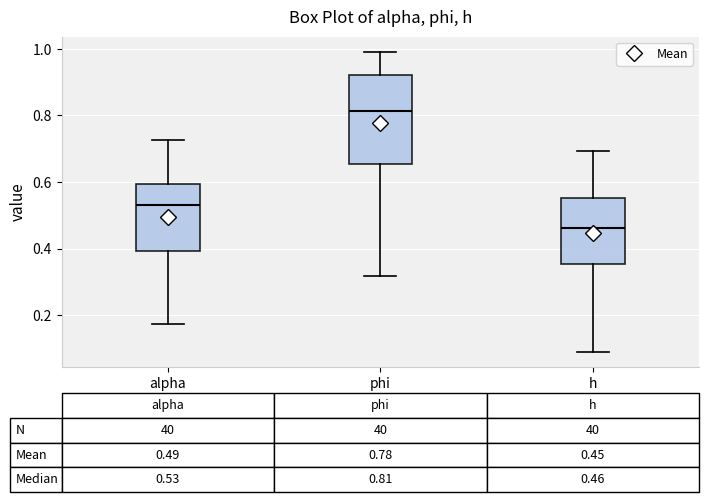

Which box has the lowest median line?

h